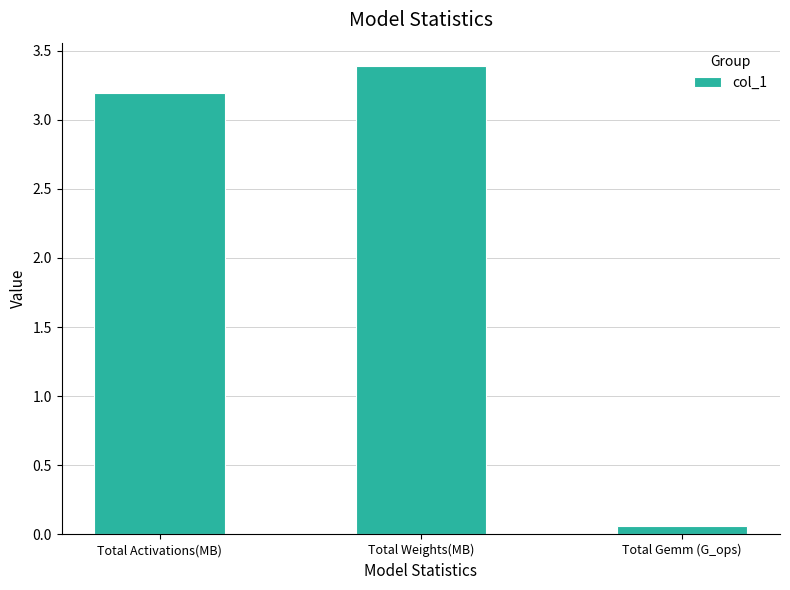

The value at Total Weights(MB) is 2.4. True or false?

False